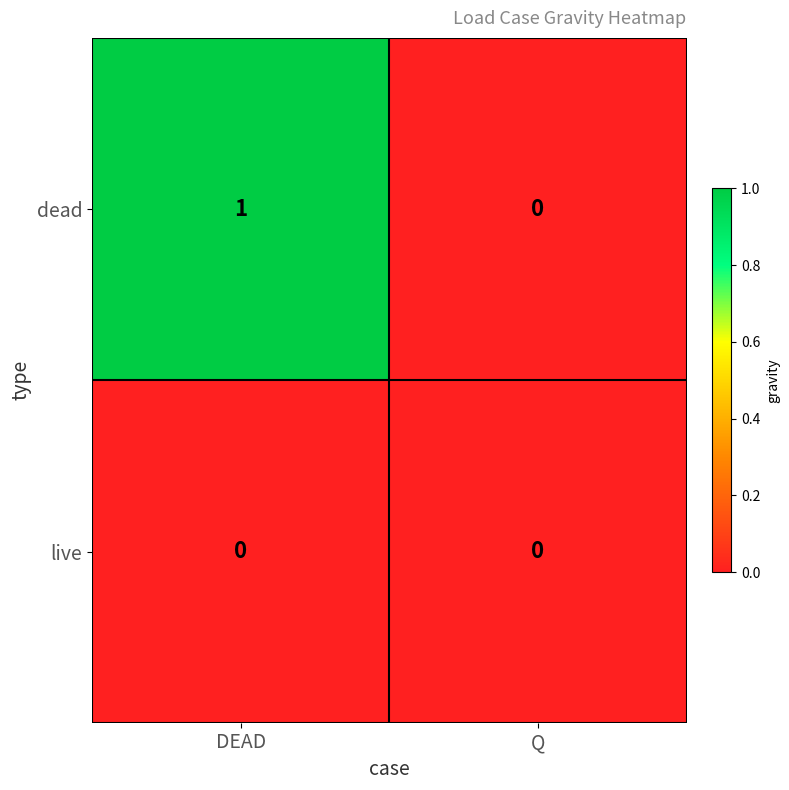

At which category is the sum across all series the highest?

DEAD